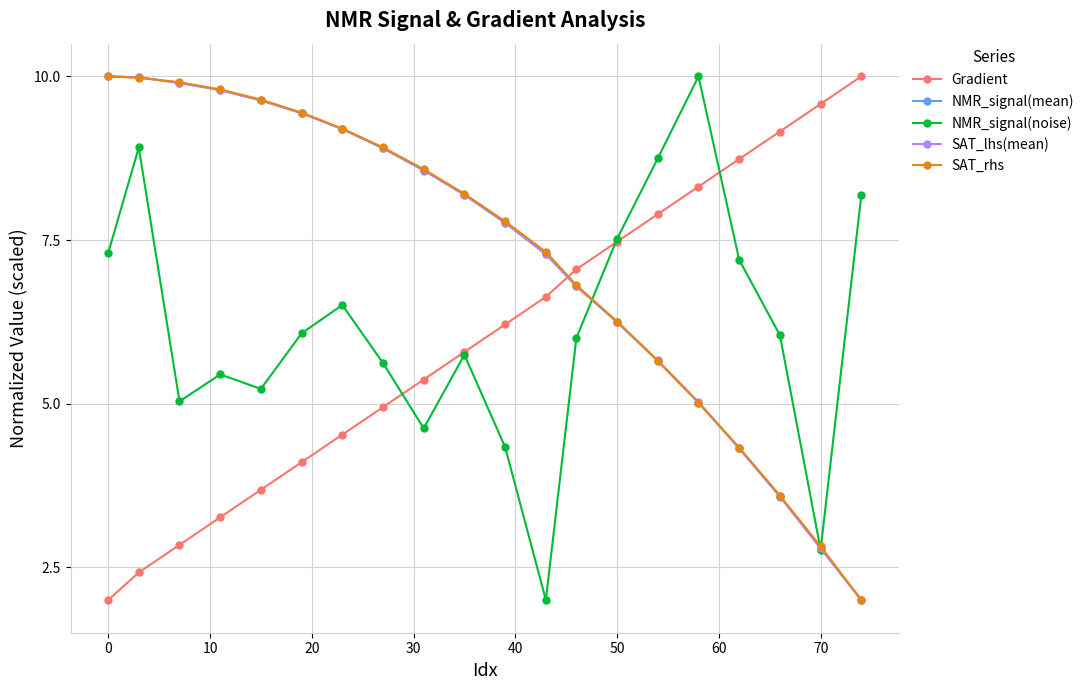

What is the value of the NMR_signal(mean) point at the 2nd from the left?

10.0